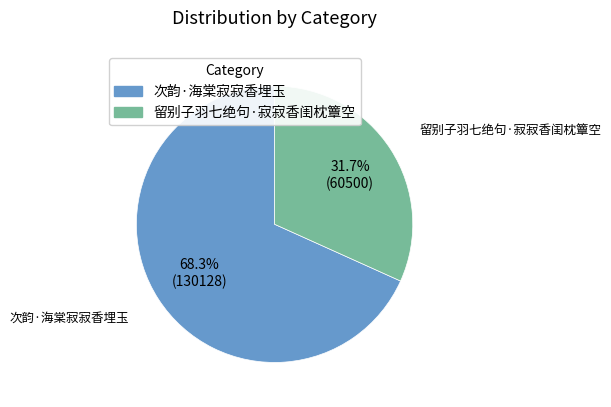

Count the number of slices in the pie.

2